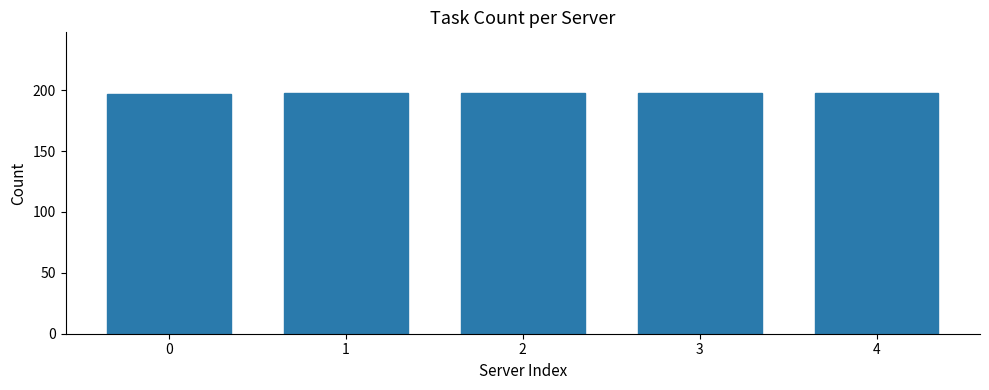

Approximately how many times larger is the value at 1 compared to 0?

1.0